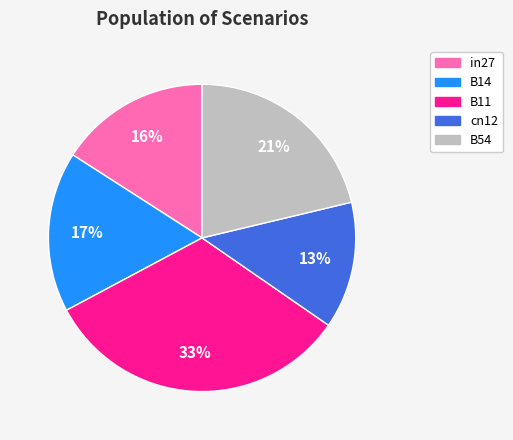

Is it true that B11 is 33% of the pie?

True